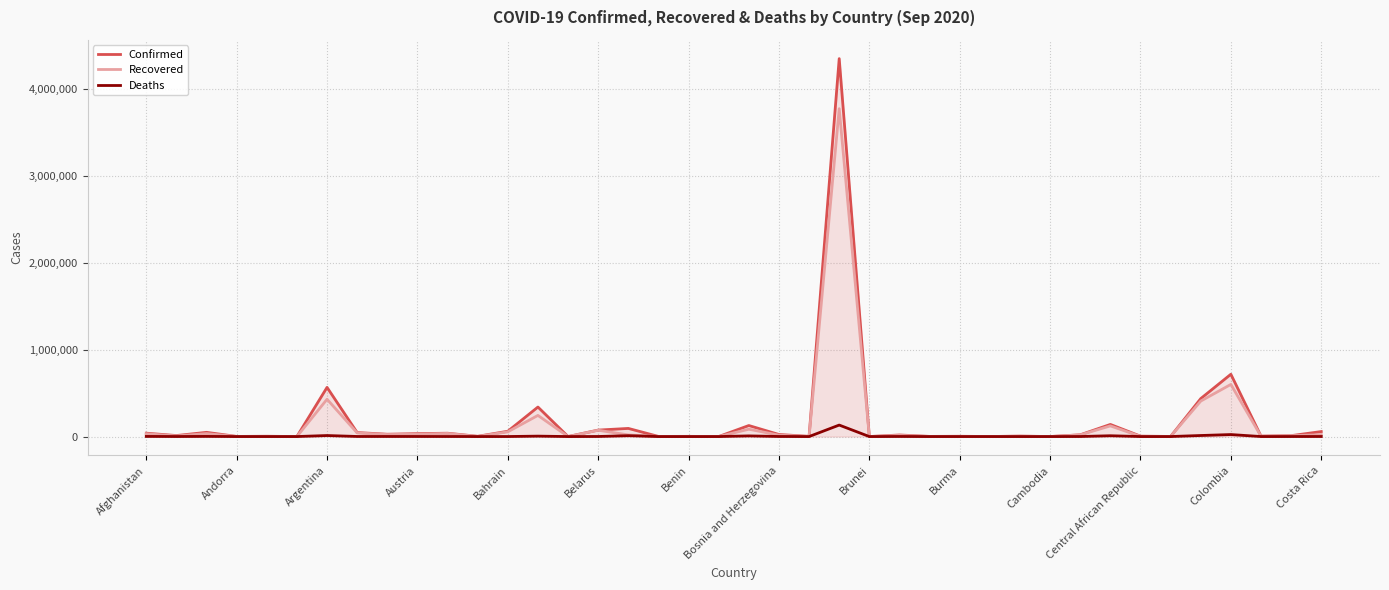

What is the highest value of the Recovered series?

3770138